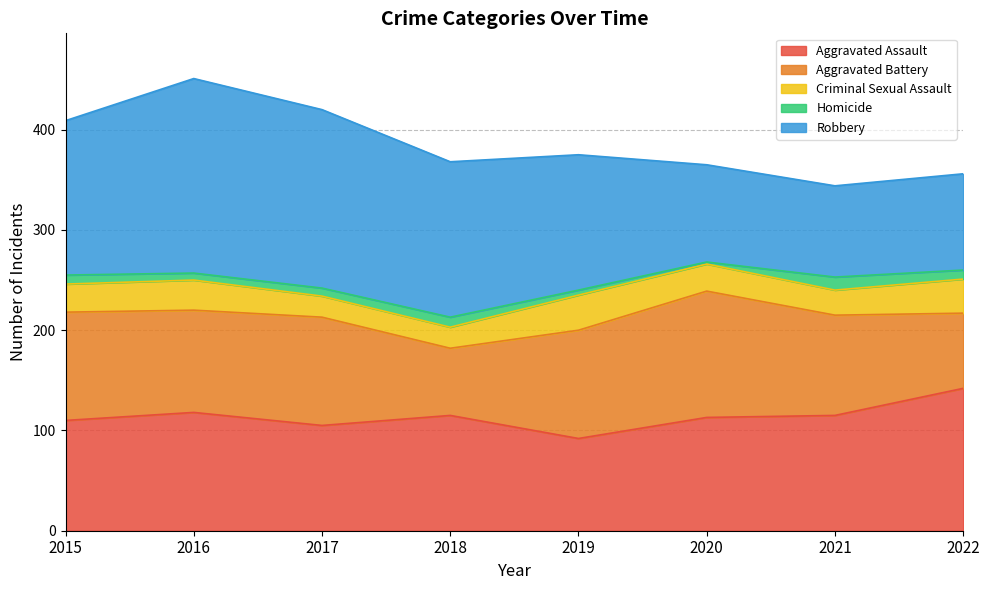

Where is Robbery nearest to the value 142?

2019